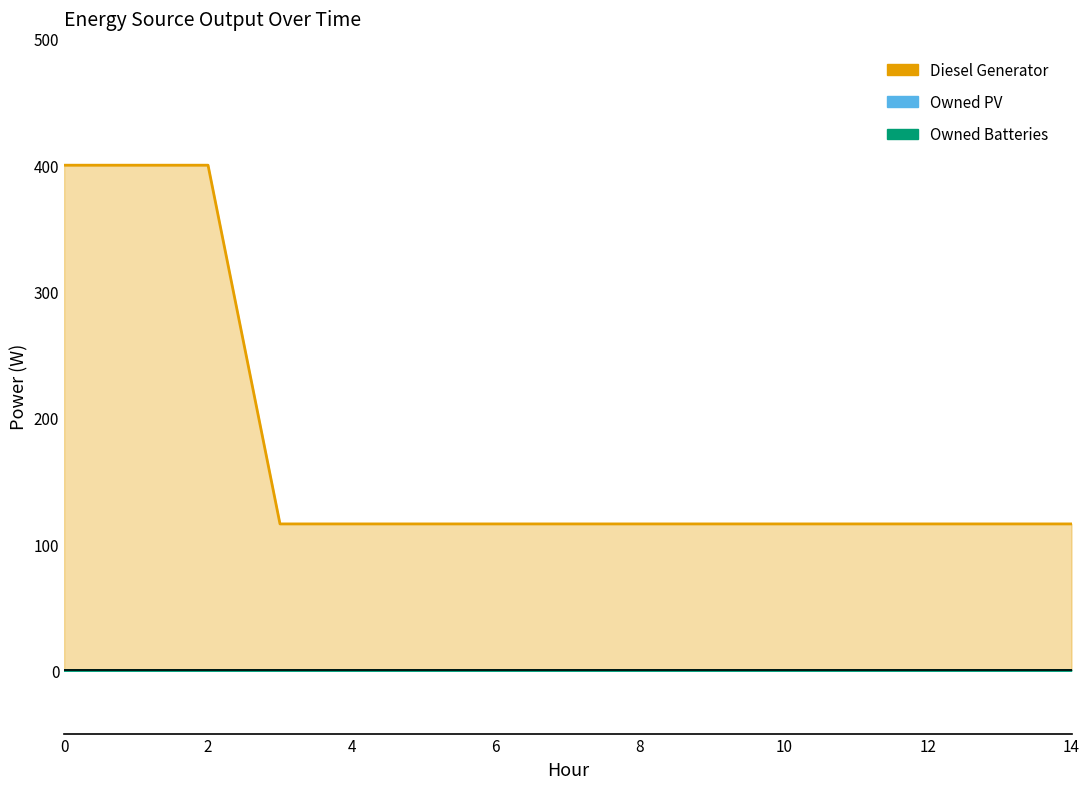

At how many categories does at least one series exceed 140?

3